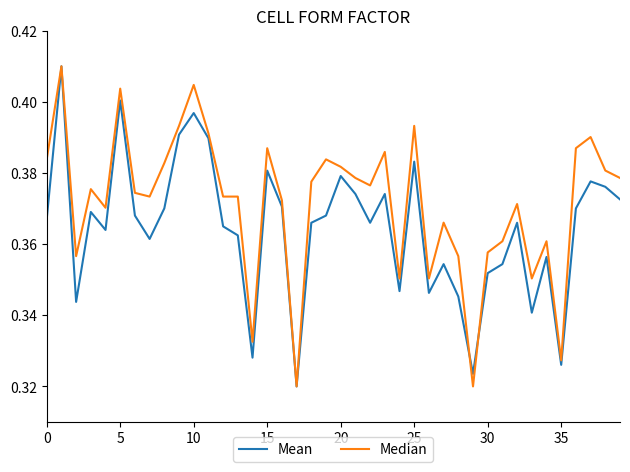

Rank the series by their average value, from highest to lowest.

Median, Mean